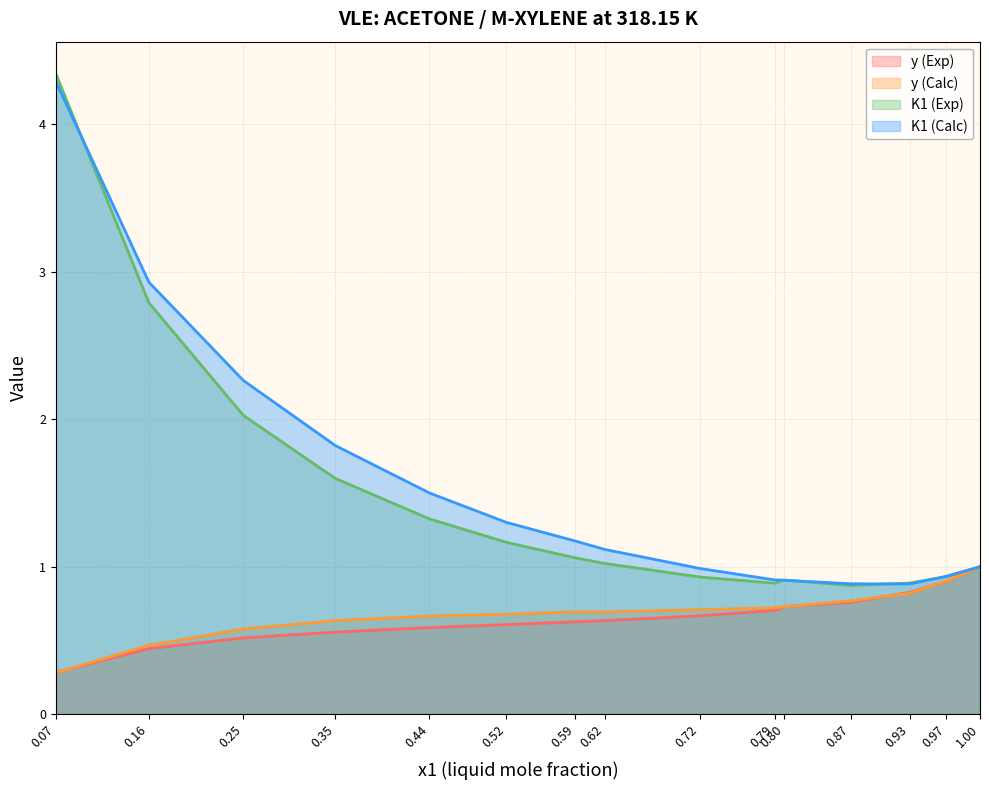

True or false: y (Exp) has a value of 0.3 at 0.80.

False